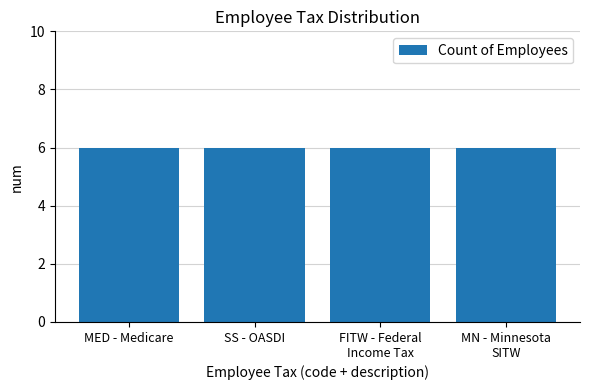

How many bars are there in total?

4